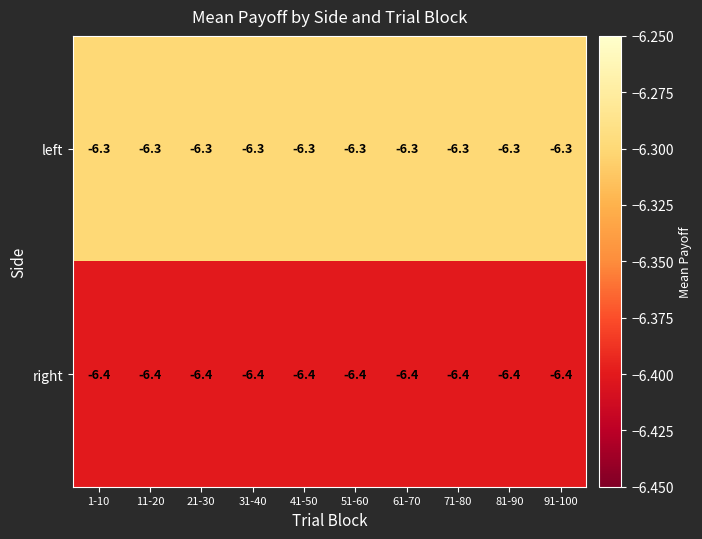

What is the difference between the highest and lowest values at 41-50?

0.1